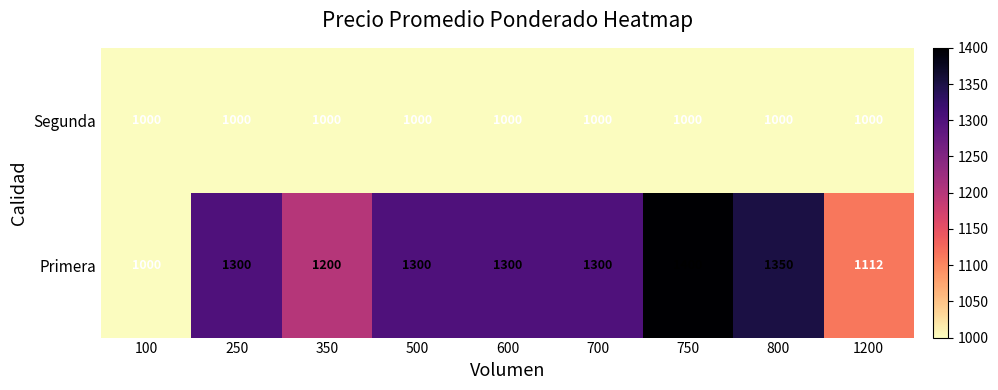

At 750, list the series in order from smallest to largest.

Segunda, Primera